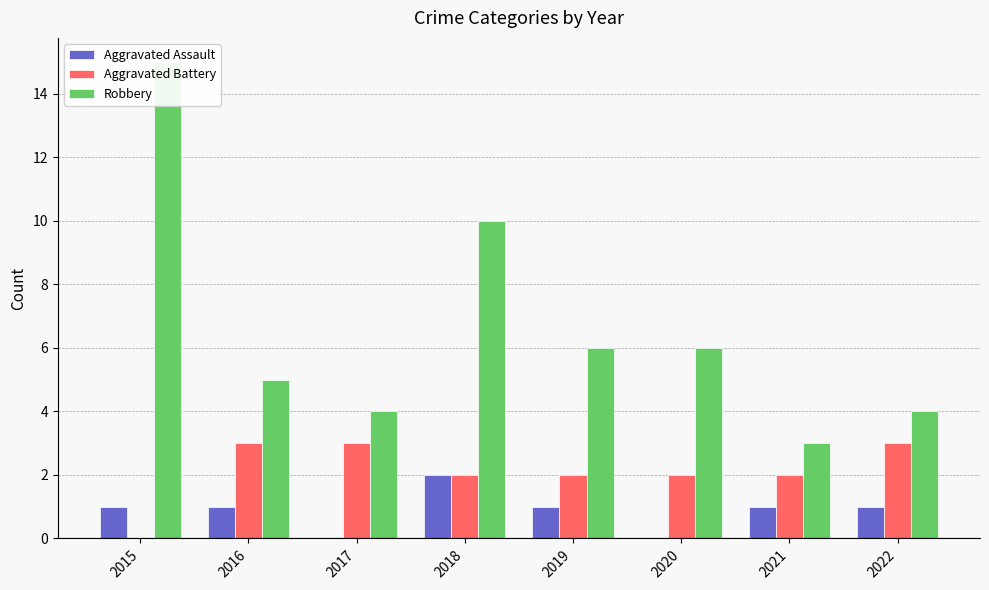

At which category is the sum across all series the highest?

2015